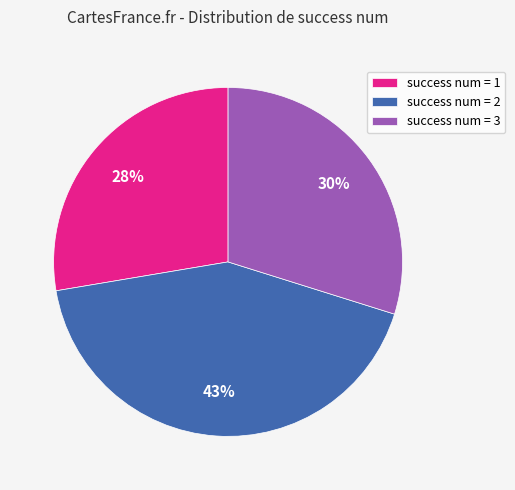

To the nearest percent, what is the average slice percentage?

33%